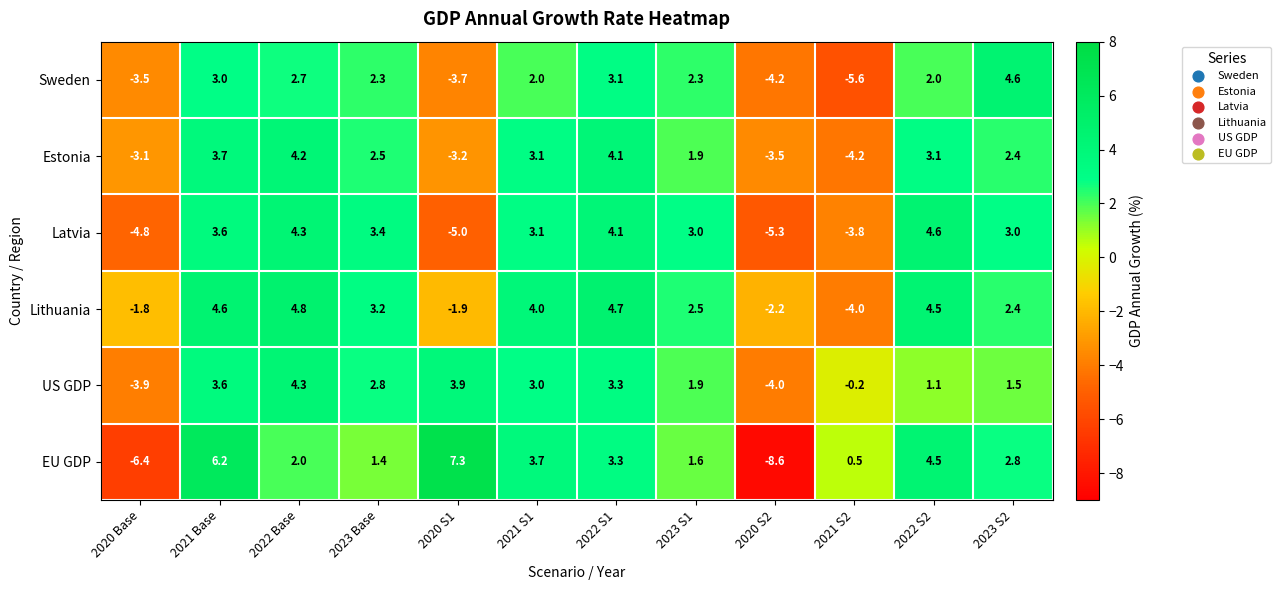

The value of EU GDP at 2023 Base is 1.8. True or false?

False